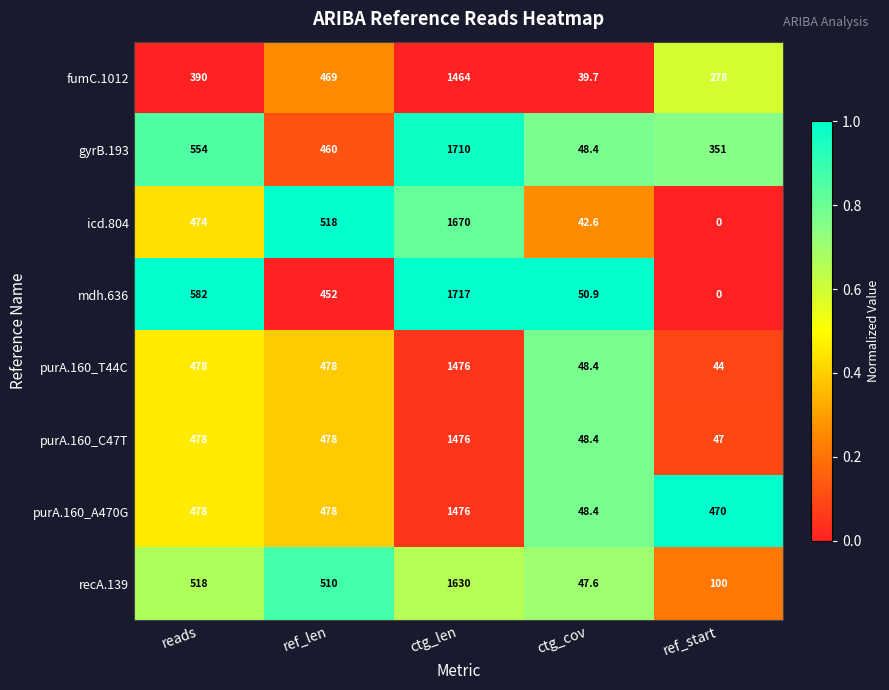

Which category has the lowest value in the recA.139 series?

ctg_cov